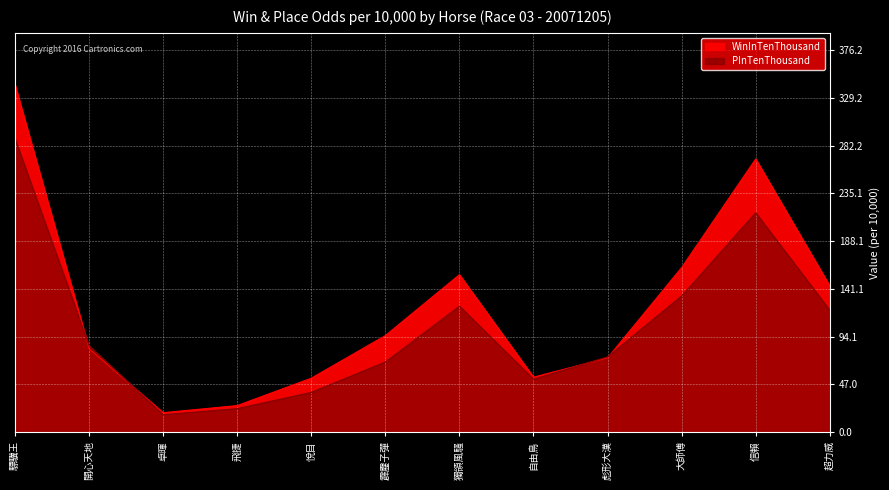

What is the difference between the highest and lowest values at 卓暉?

2